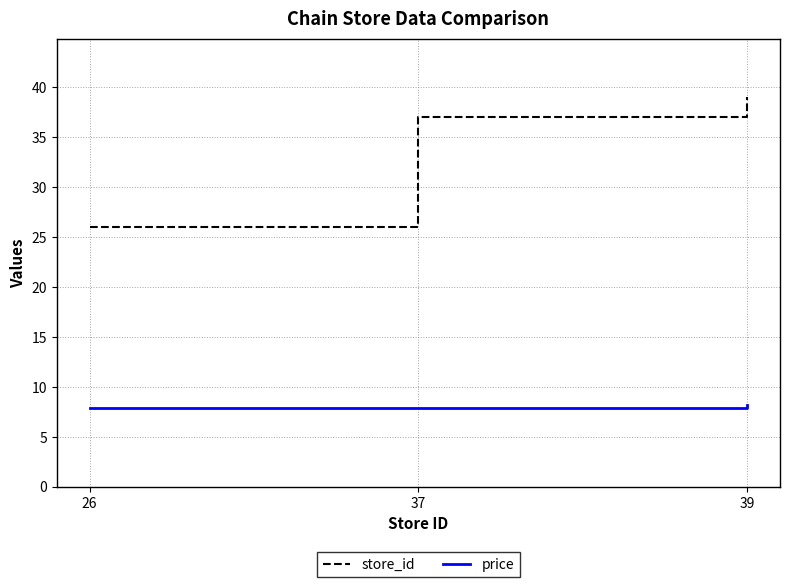

Is it true that store_id equals 38.3 at 26?

False